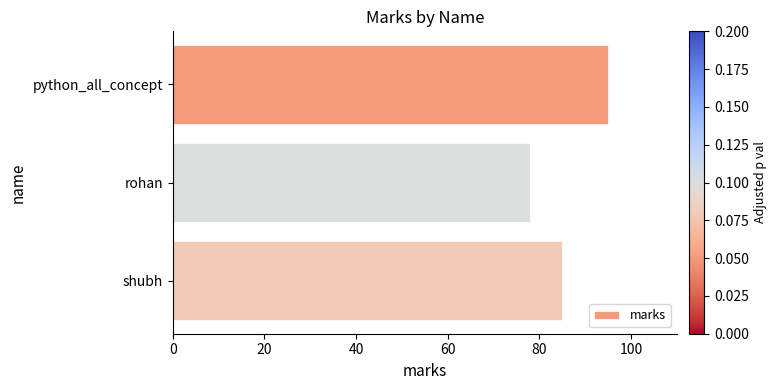

What is the difference between the maximum and minimum values?

17